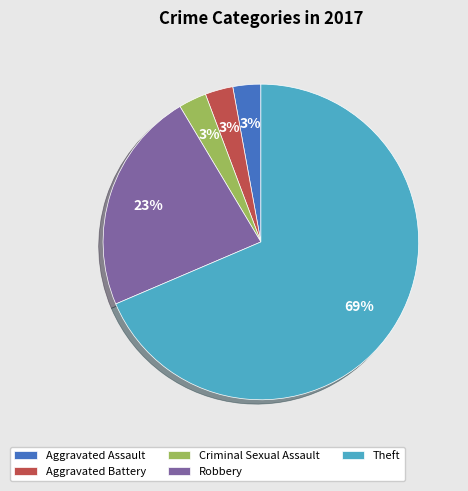

Combined, do Aggravated Battery and Theft account for over 50%?

Yes